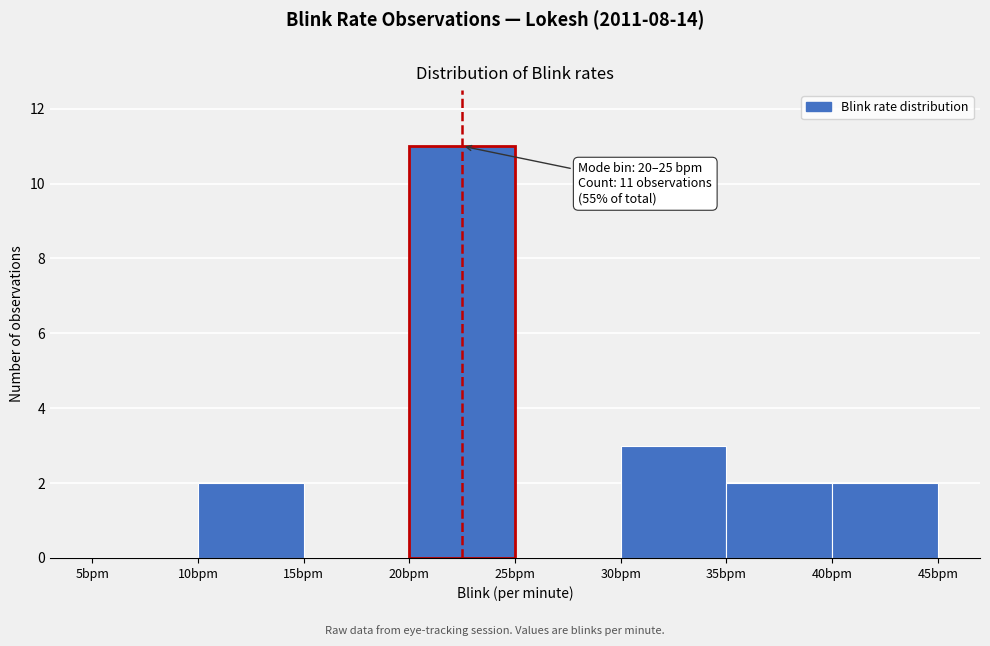

Which range on the x-axis has the tallest bar?

20 to 25